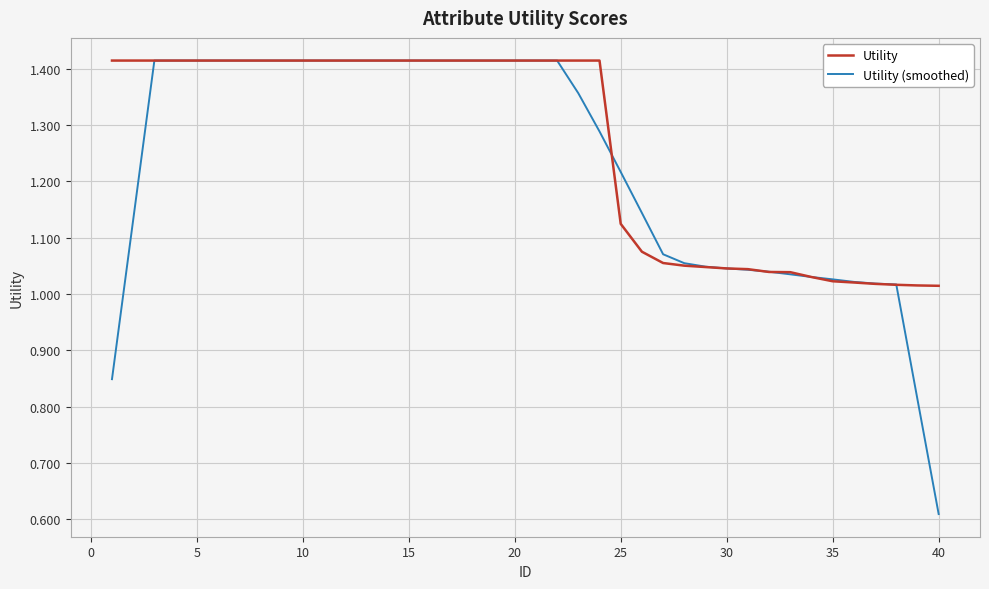

Which series has the largest range (max minus min)?

Utility (smoothed)